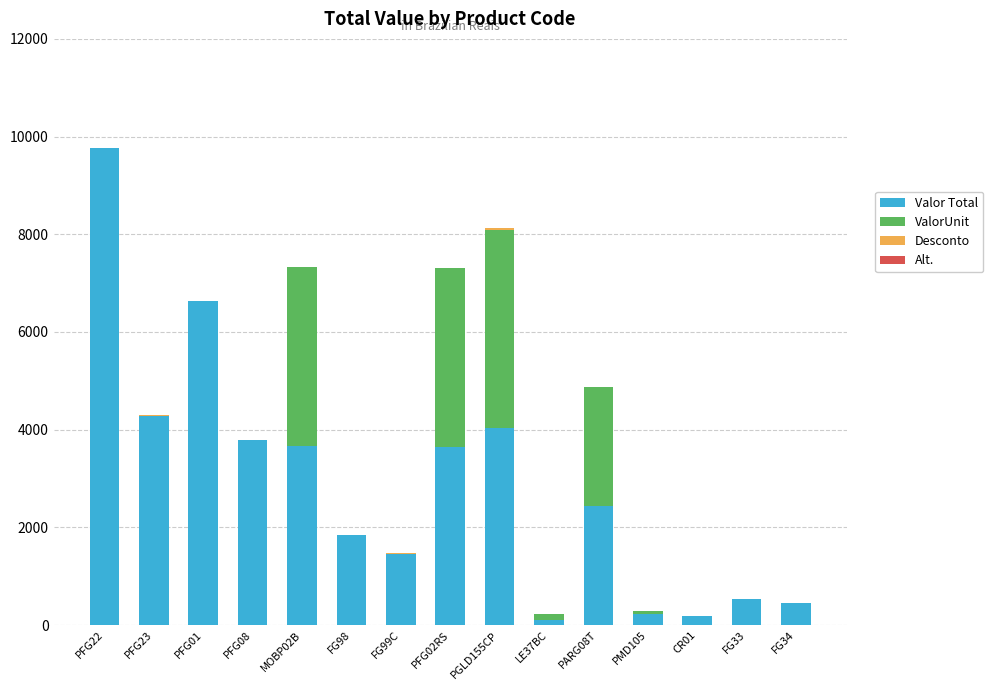

At which category is the sum across all series the highest?

PFG22